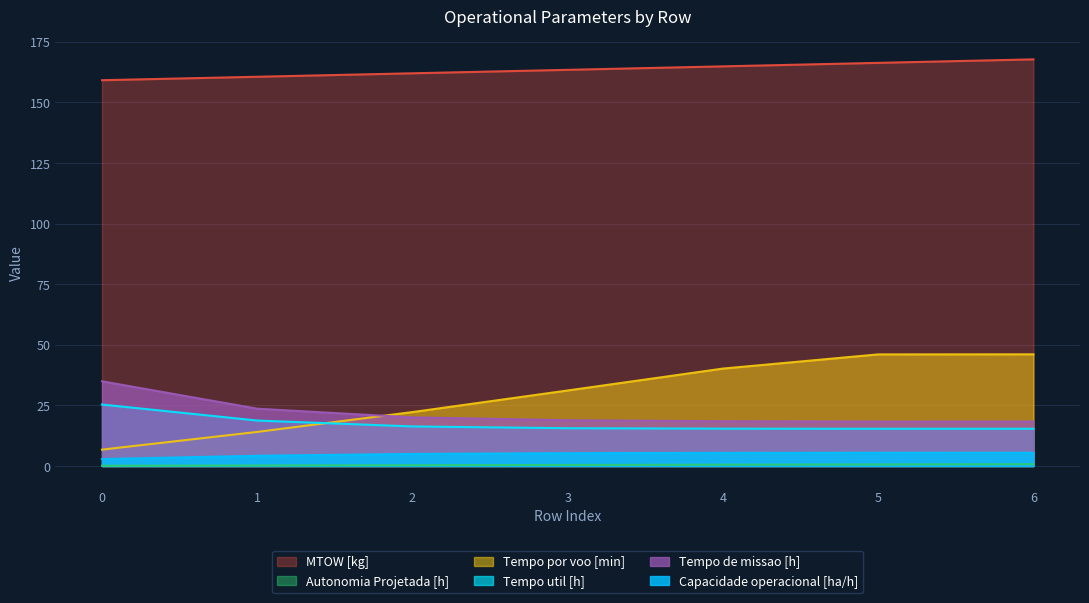

What is the value of the Tempo util [h] point at the 6th from the left?

15.3